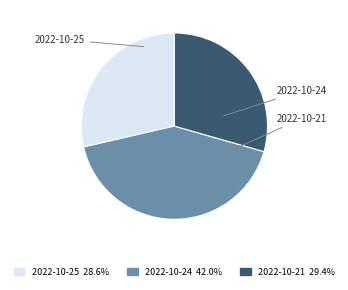

What is the smallest slice in the pie chart?

2022-10-25